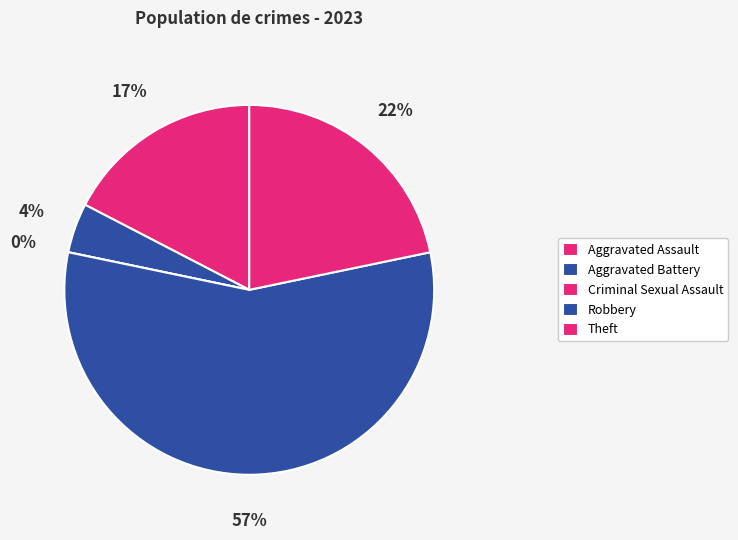

What is the largest slice in the pie chart?

Robbery